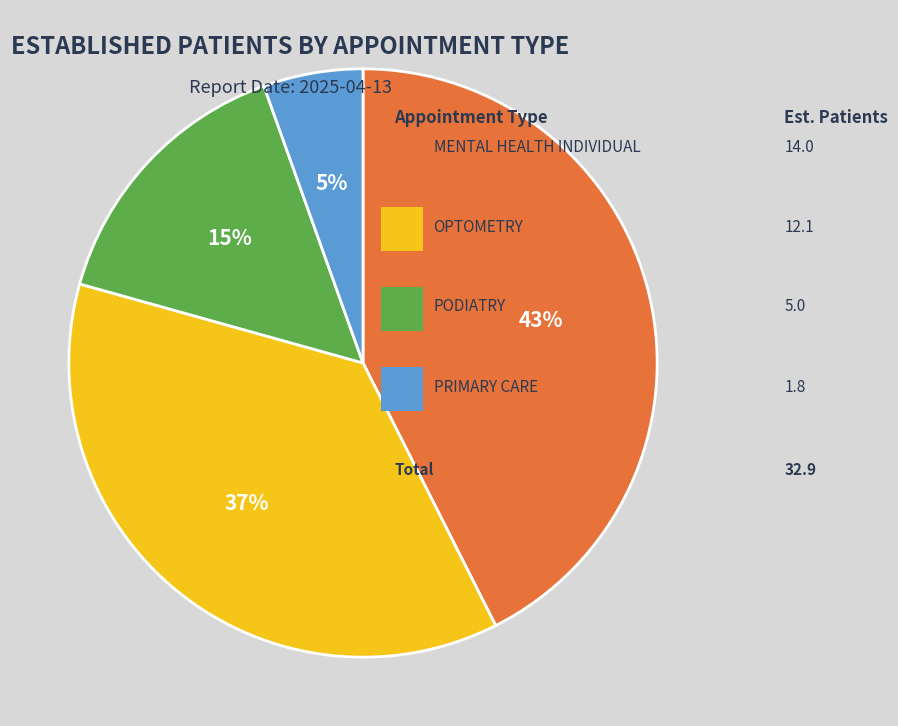

To the nearest percent, what is the average slice percentage?

25%